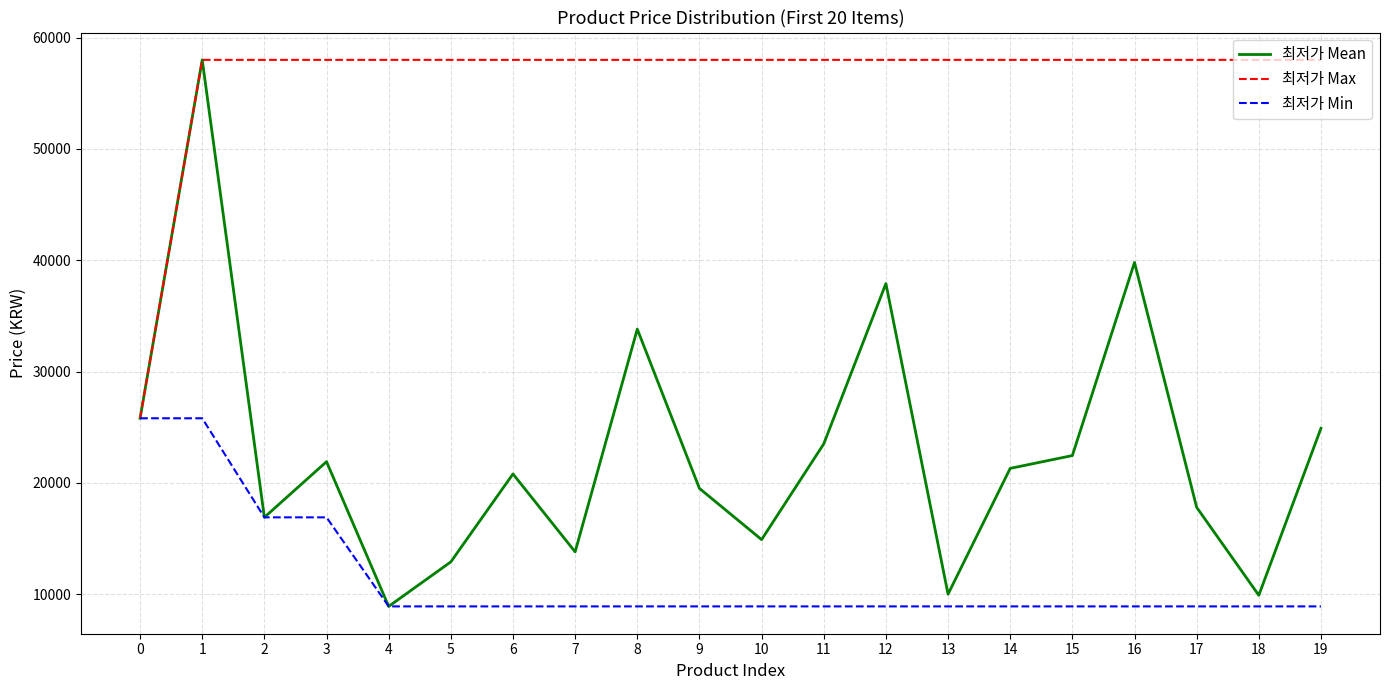

At 19, list the series in order from smallest to largest.

최저가 Min, 최저가 Mean, 최저가 Max